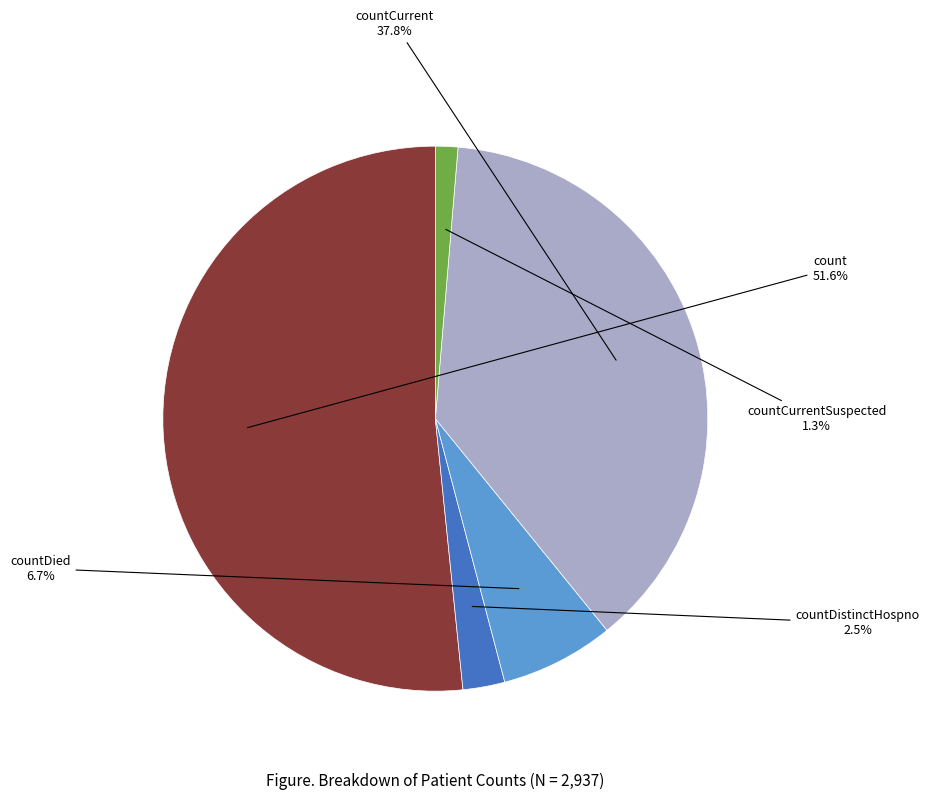

How many segments does this pie chart have?

5